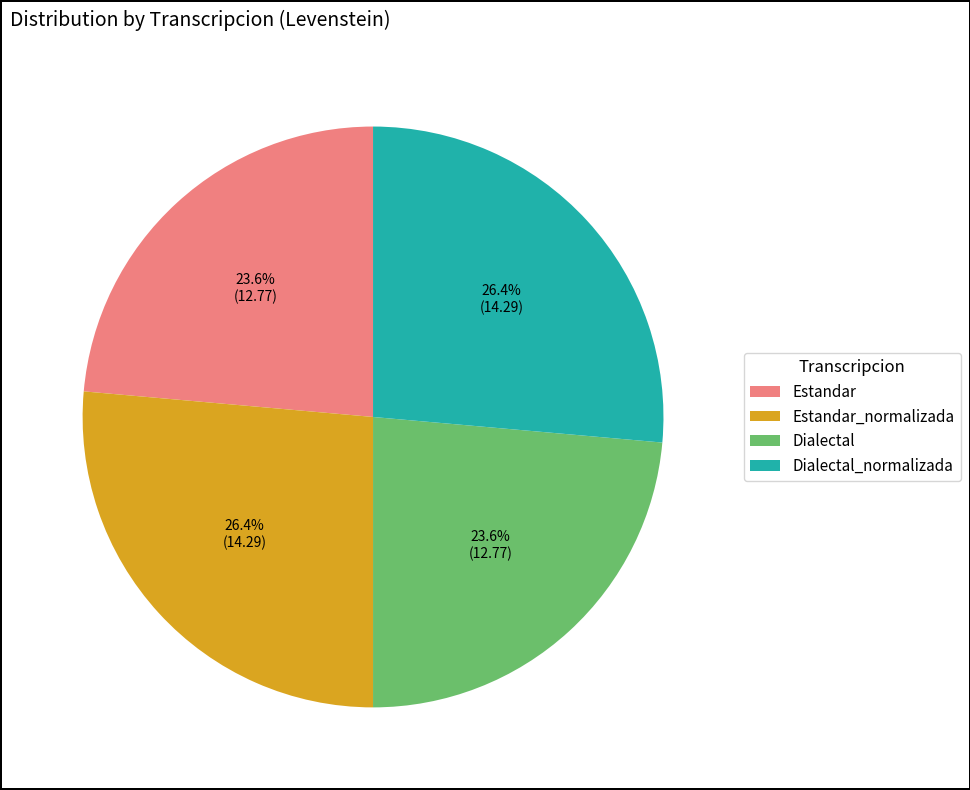

Do Dialectal_normalizada and Estandar_normalizada together represent more than half of the pie?

Yes